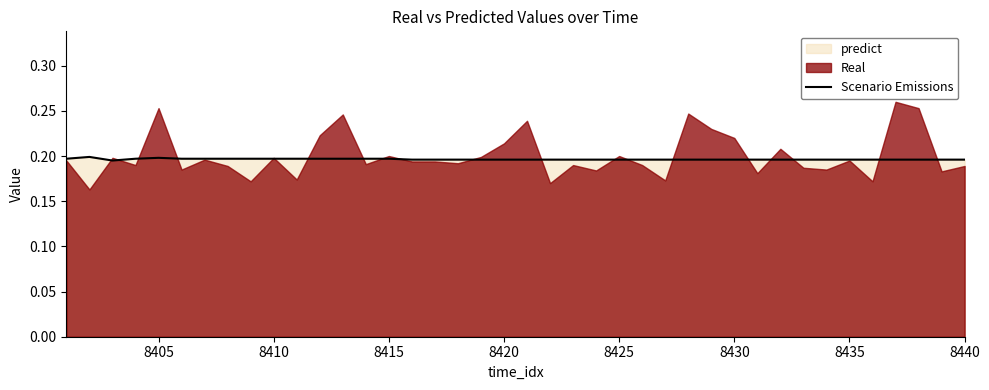

True or false: the data shows 0.2 at 8405.

True